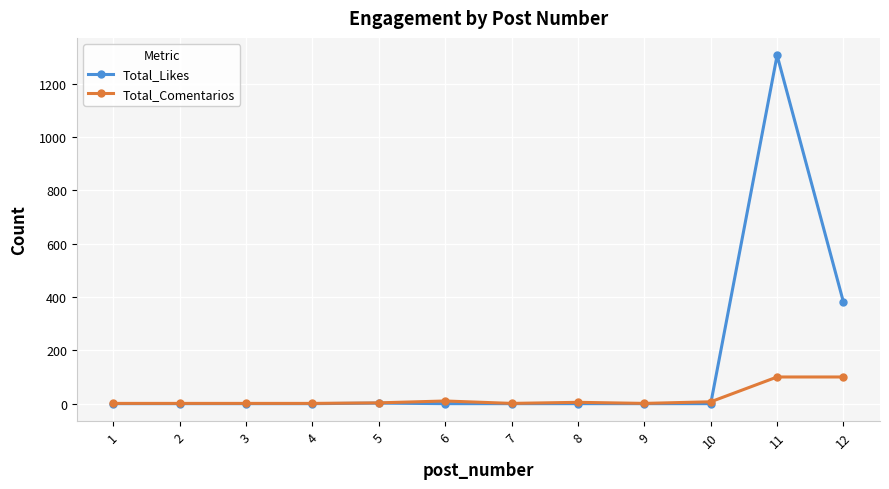

True or false: Total_Comentarios has more than 0 interior local peaks.

True